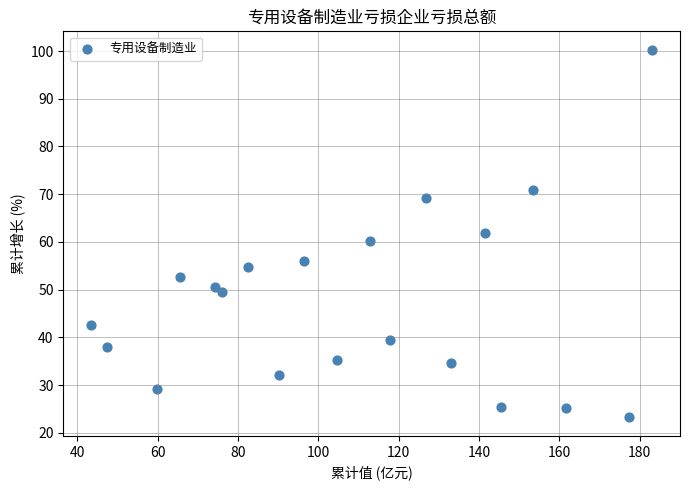

What is the range of Y values (max minus min)?

77.1